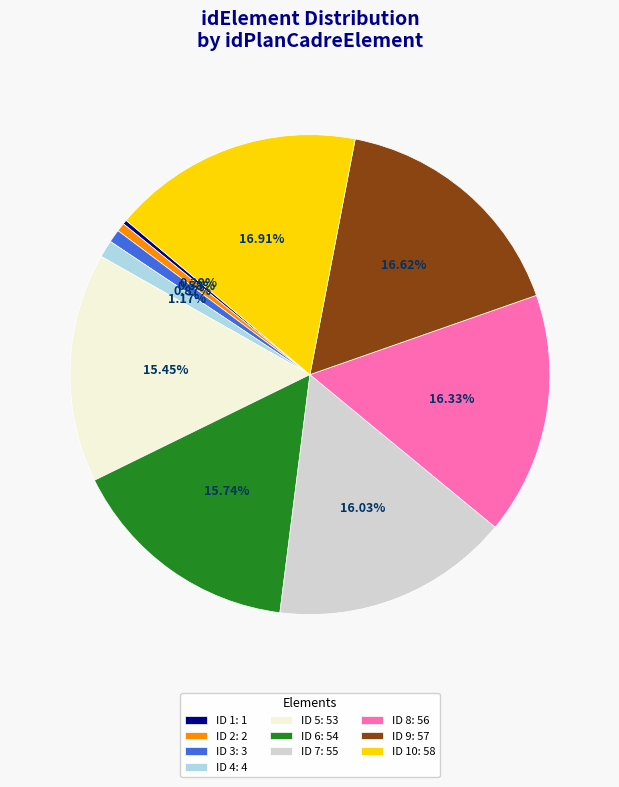

Is there any slice that represents more than half of the pie?

No